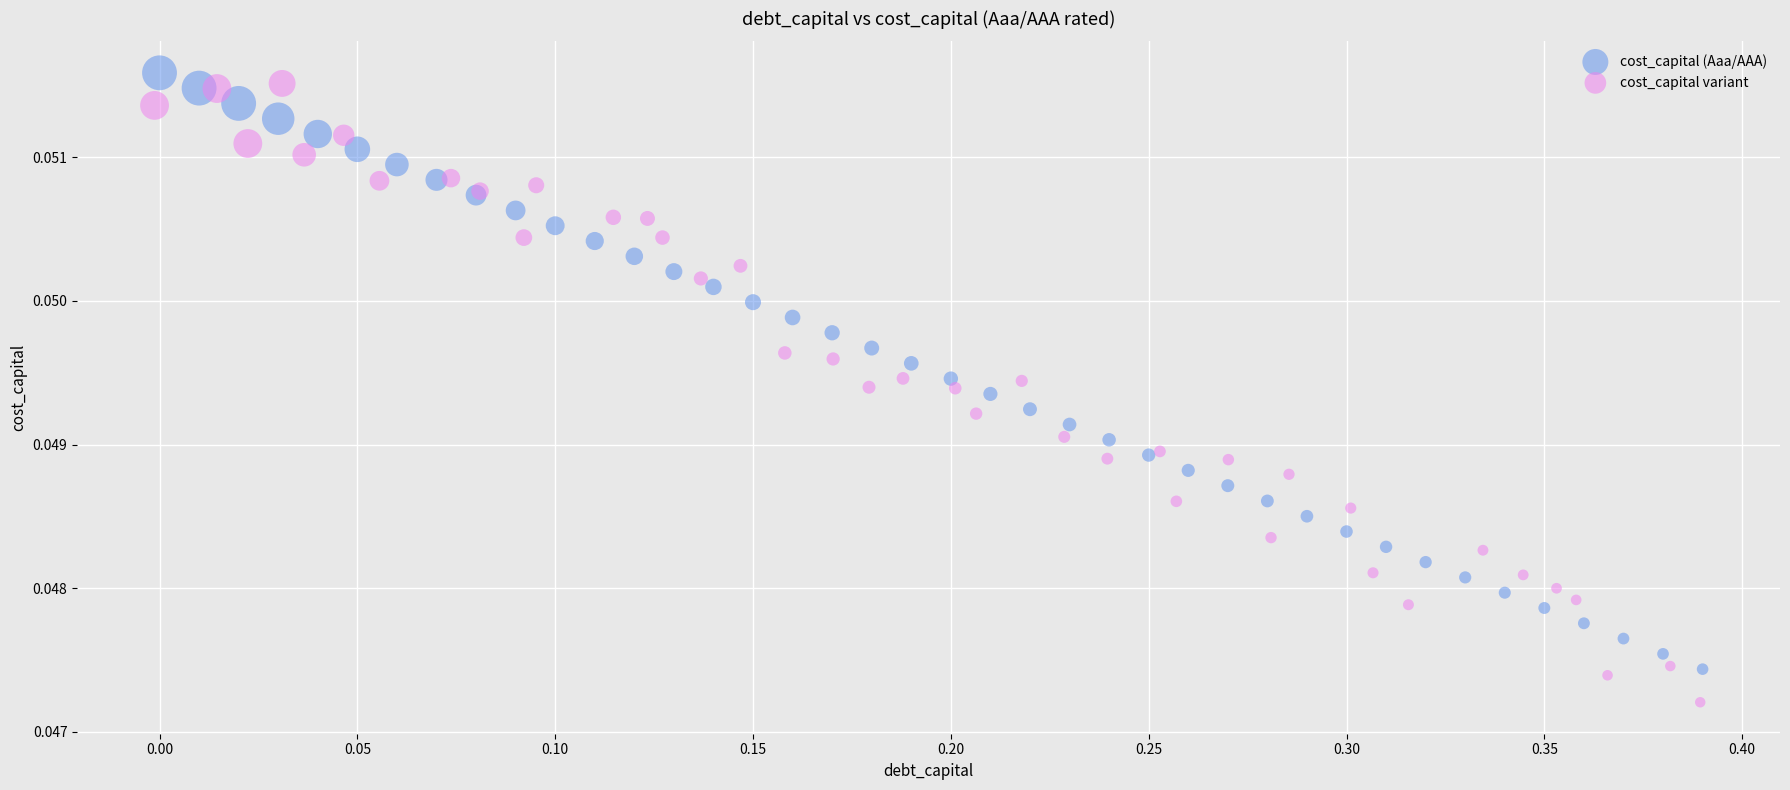

Which series has the widest spread of Y values?

cost_capital variant